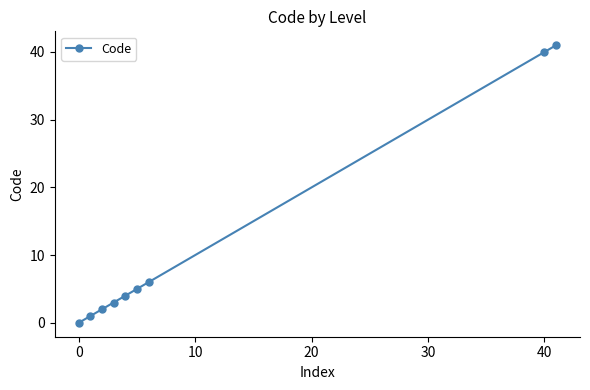

What is the greatest value displayed?

41